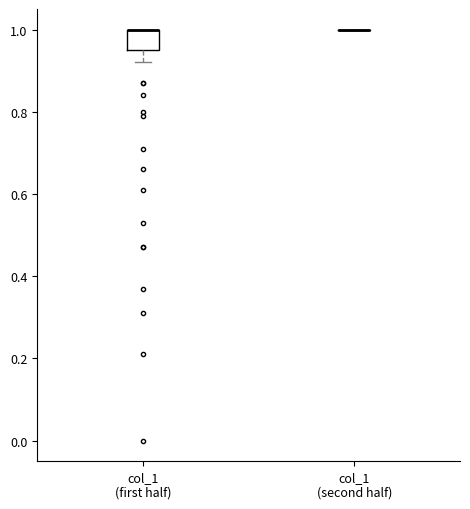

Which box is the tallest, from its lower edge to its upper edge?

col_1 (first half)